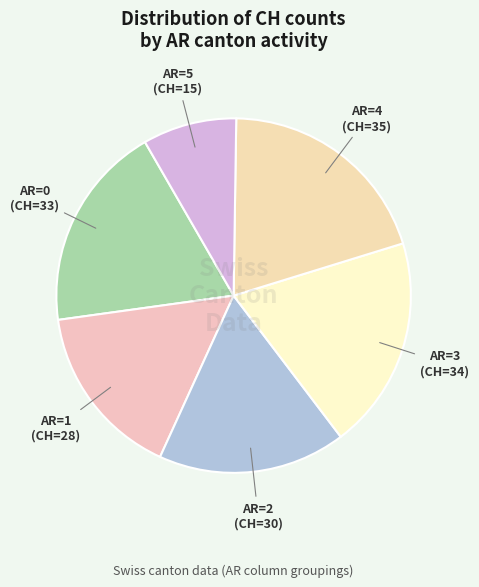

Is AR=5 the majority of the pie?

No